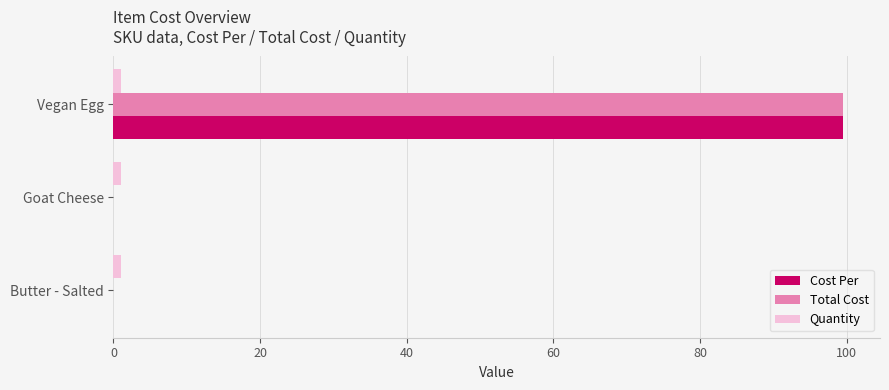

What is the sum of all Cost Per values?

99.6